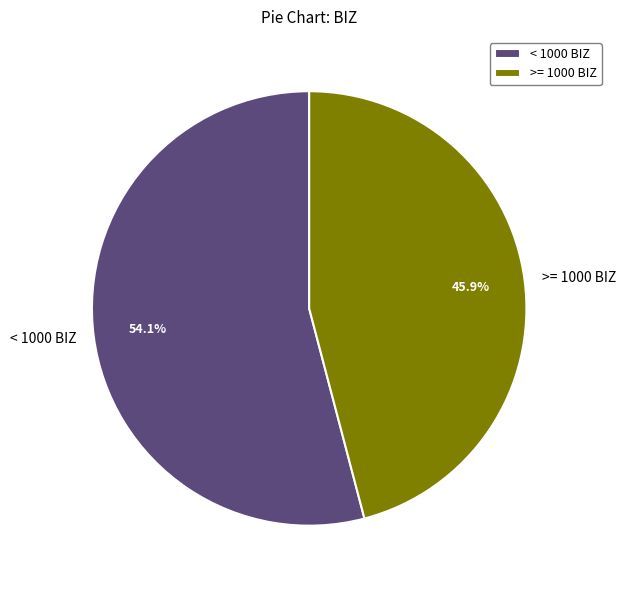

Rank the categories by value from lowest to highest.

>= 1000 BIZ, < 1000 BIZ